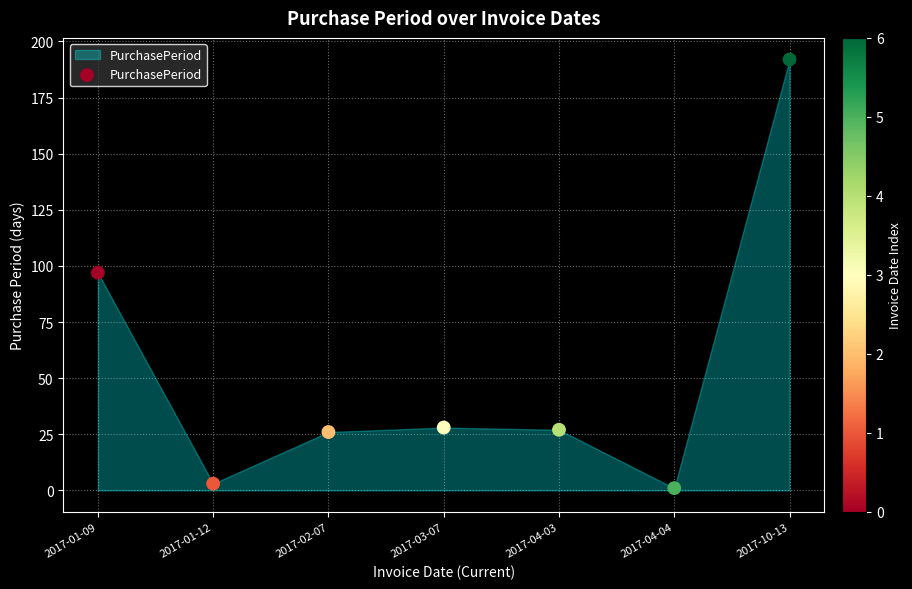

What is the range of Y values (max minus min)?

191